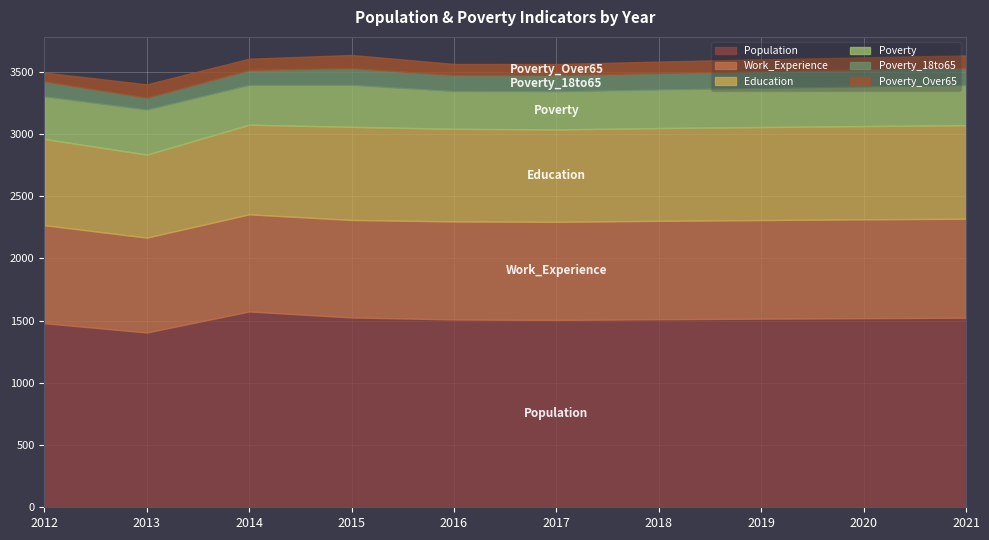

What is the difference between the Poverty values at 2013 and 2014?

42